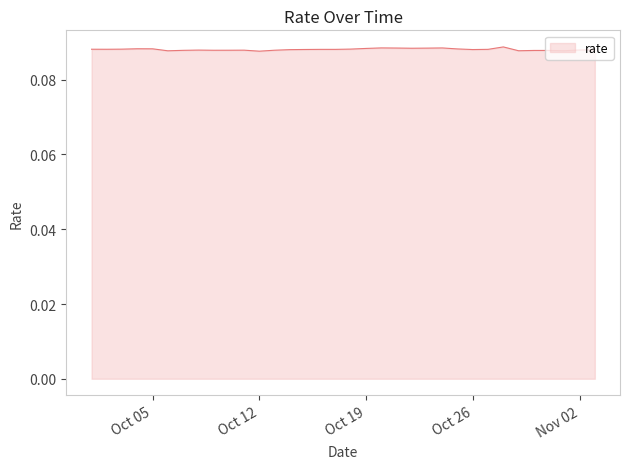

Where is the data nearest to the value 0?

Oct 12